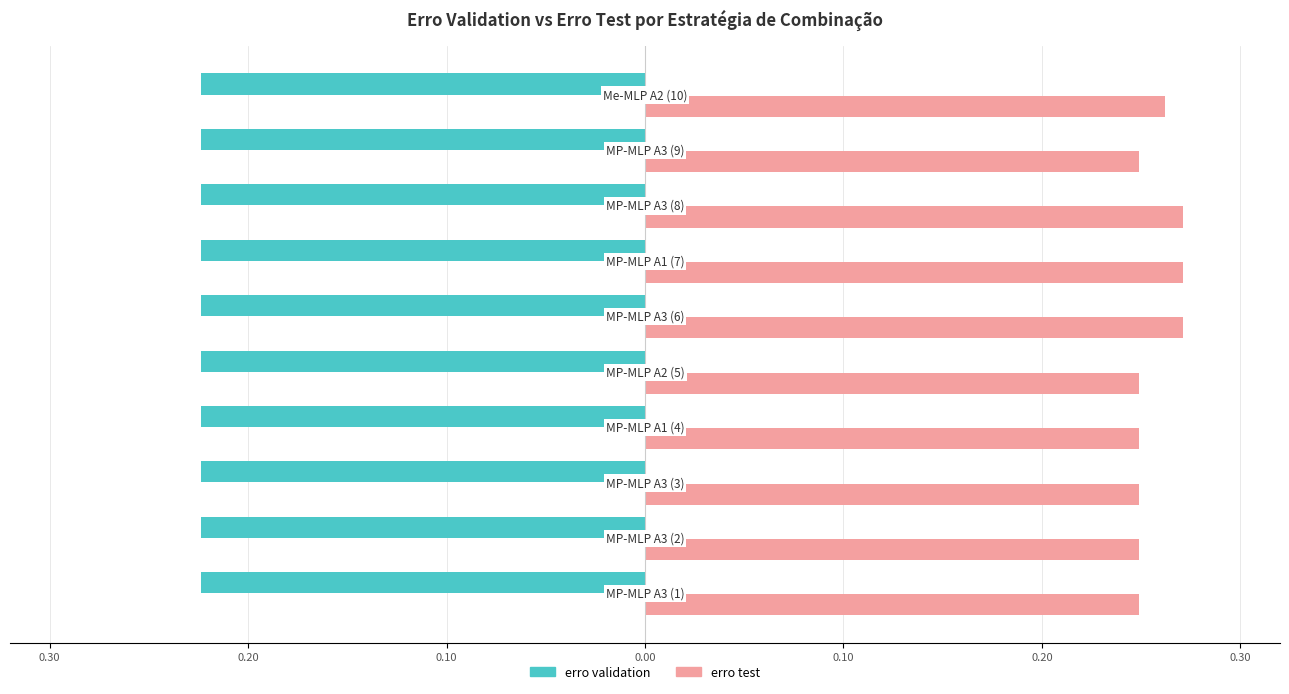

What are all the series names shown in the legend?

erro validation, erro test